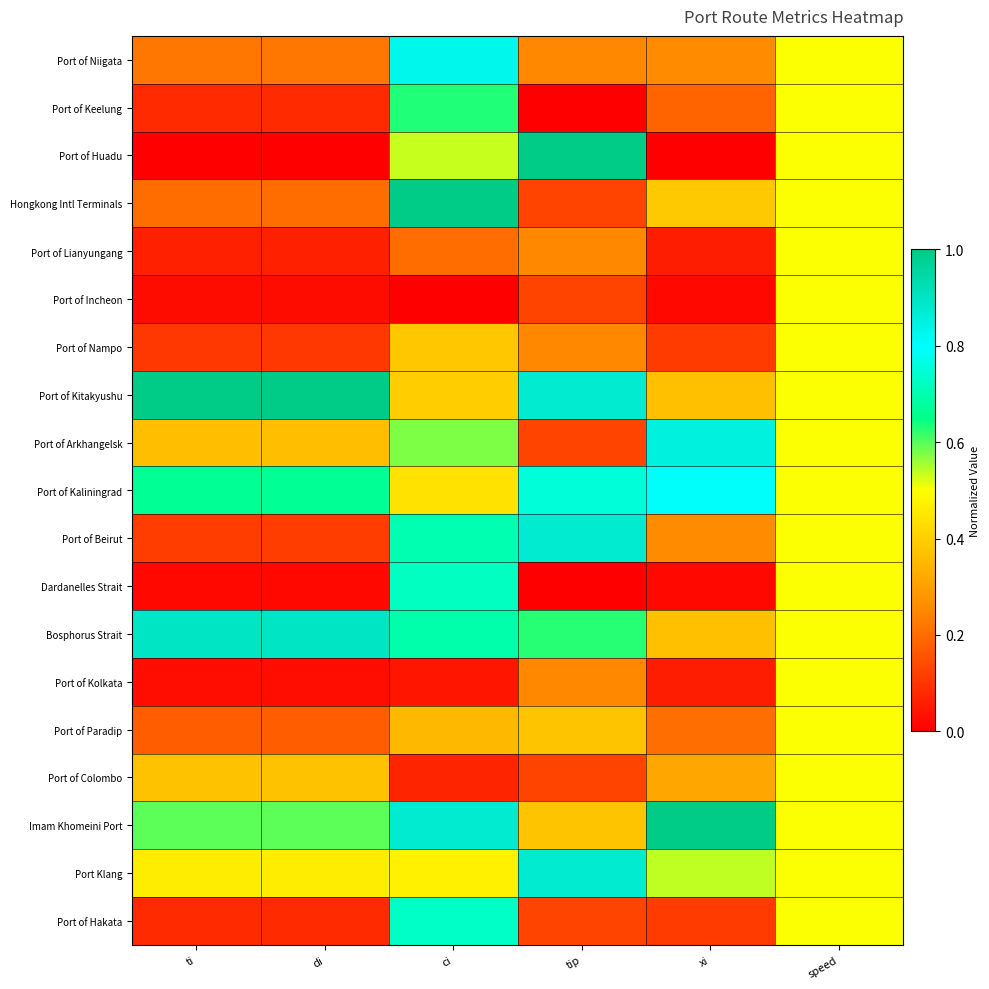

What is the total value across all series at tip?

7.4